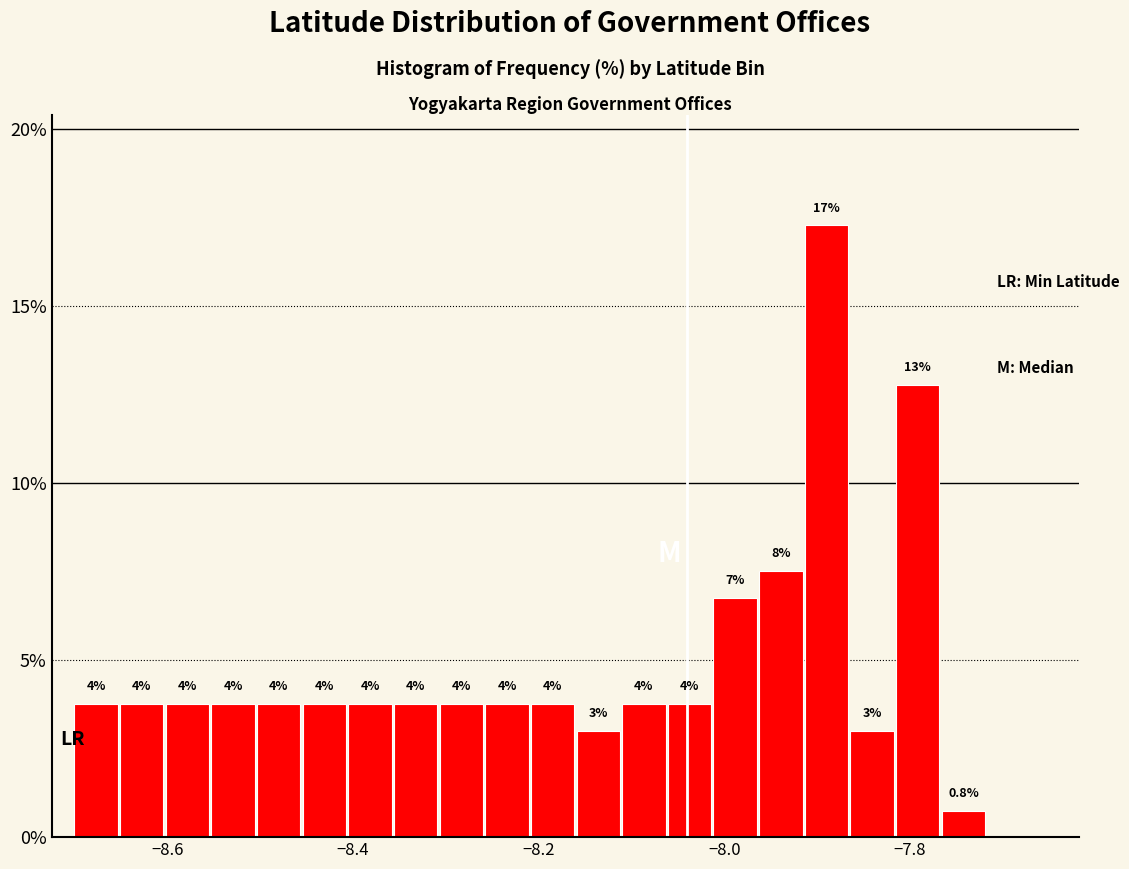

Around what value on the x-axis is the tallest bar? Give the approximate position of its centre, as read against the axis.

-7.88